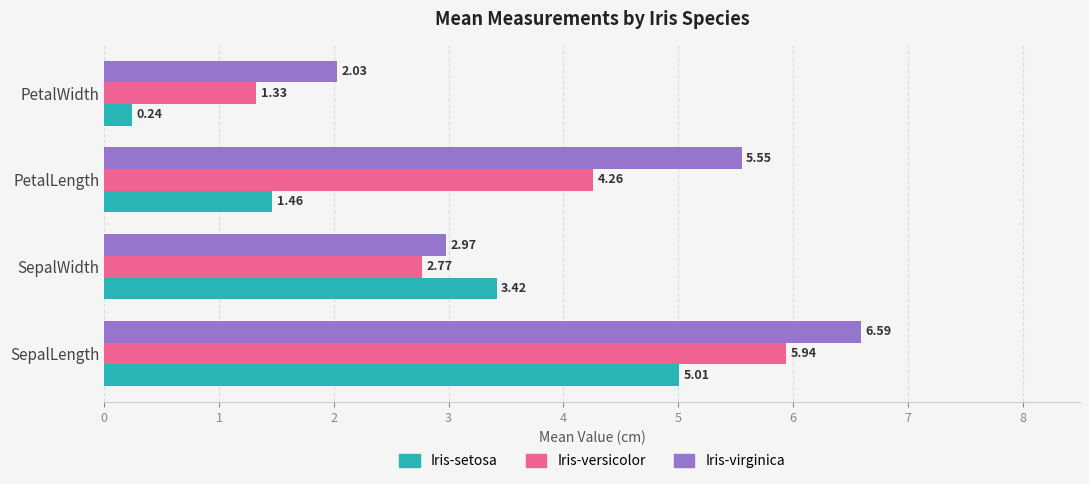

How many Iris-versicolor values are between 2 and 5?

2